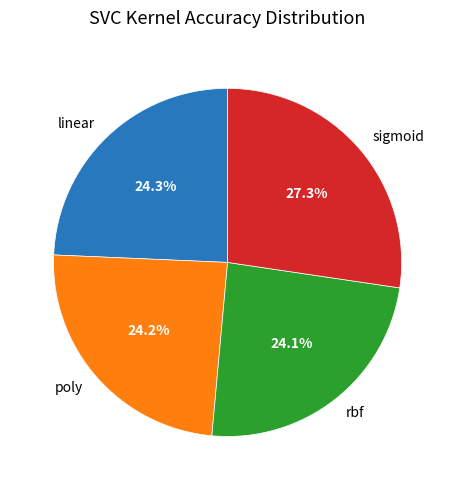

What percentage is NOT represented by linear?

75.7%